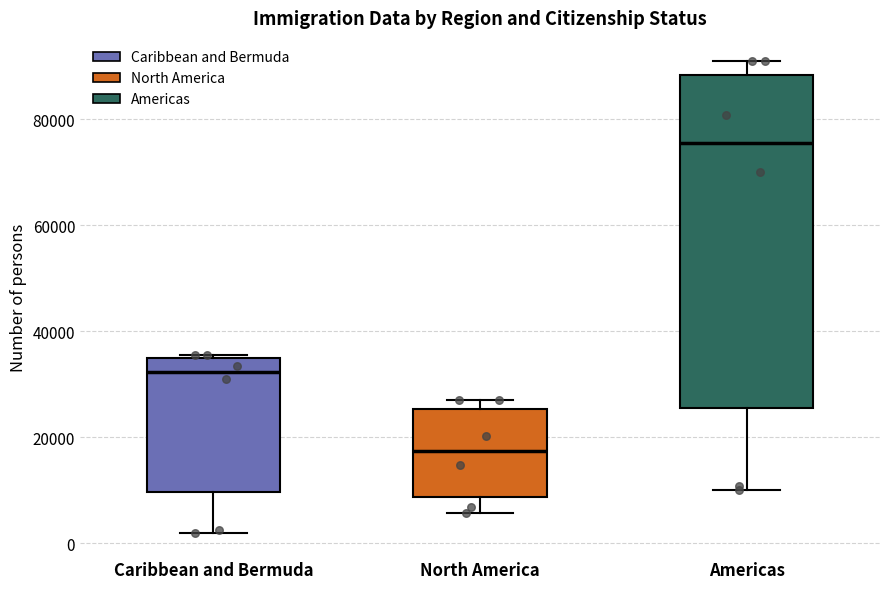

Reading left to right, read every box against the y-axis: the position of its median line, the range the box covers, and the ends of its whiskers. The values are not printed on the chart, so give them approximately, as read against the axis.

Caribbean and Bermuda: median 32000, box 10000 to 34000, whiskers 2000 to 36000
North America: median 18000, box 8000 to 26000, whiskers 6000 to 26000 (just above the box's upper edge)
Americas: median 76000, box 26000 to 88000, whiskers 10000 to 90000